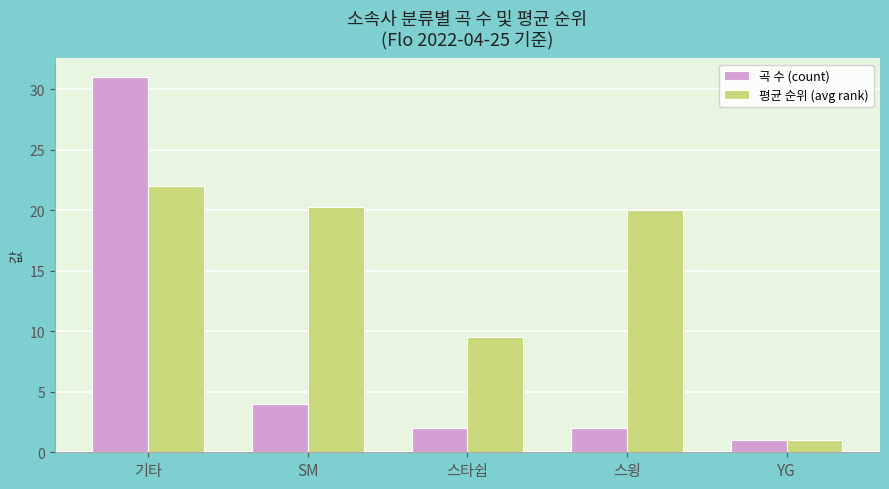

How many groups of bars are there?

5